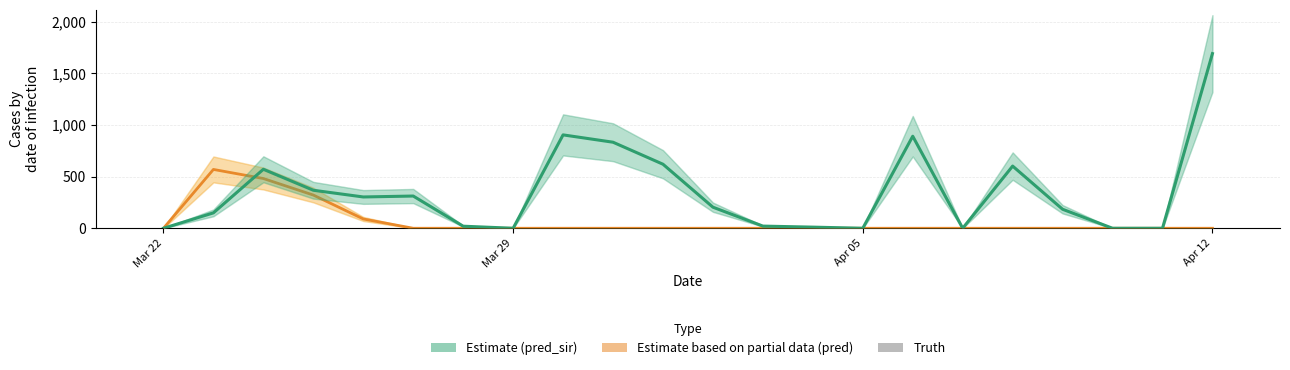

Reading left to right, transcribe all the data shown in this chart.

pred: 0.0	569.5	481.5	321.5	90.0	0.0	0.0	0.0	0.0	0.0	0.0	0.0	0.0	0.0	0.0	0.0	0.0	0.0	0.0	0.0	0.0	0.0
pred_sir: 0.0	149.0	571.0	368.0	303.0	312.0	20.0	0.0	904.0	833.0	620.0	204.0	21.0	11.0	0.0	891.0	0.0	602.0	184.0	0.0	0.0	1691.0
truth: 0.0	0.0	0.0	0.0	0.0	0.0	0.0	0.0	0.0	0.0	0.0	0.0	0.0	0.0	0.0	0.0	0.0	0.0	0.0	0.0	0.0	0.0